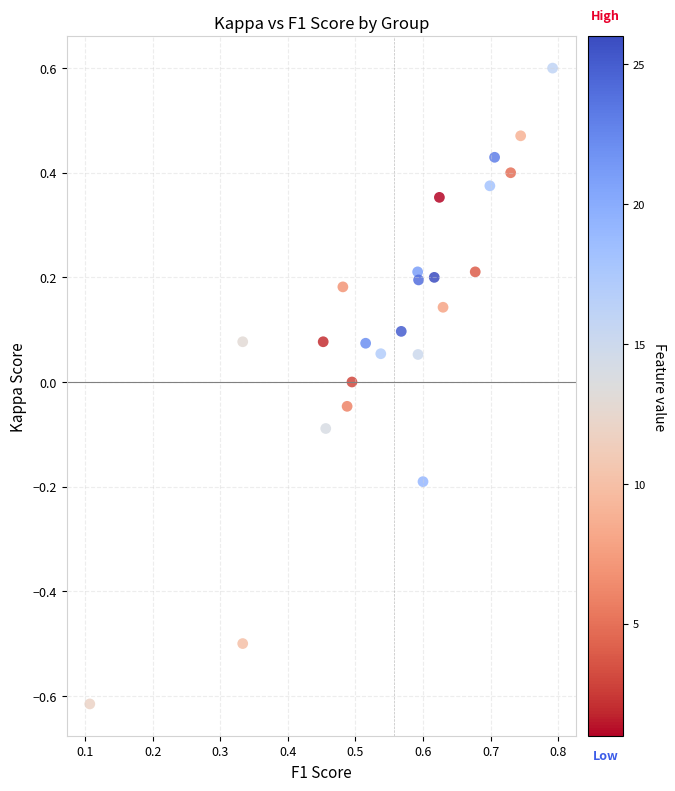

What is the range of X values (max minus min)?

0.7